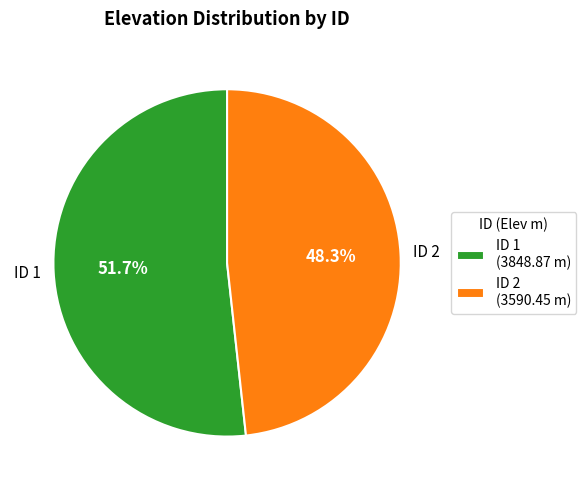

Which slice is the largest?

ID 1 (3848.87 m)